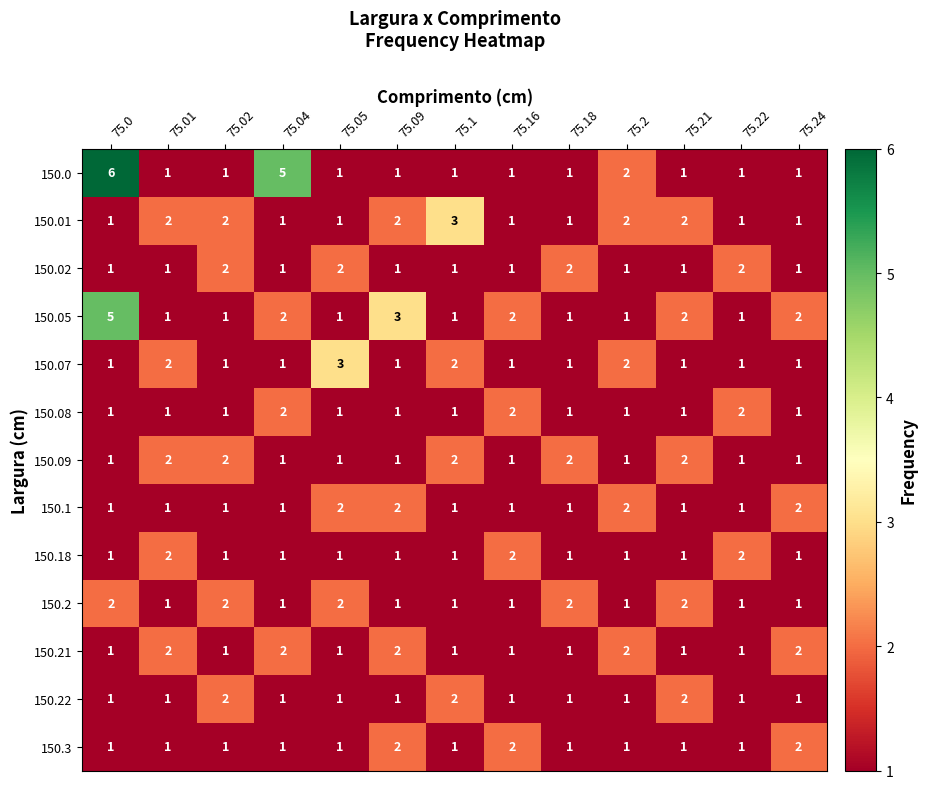

Is it true that 150.07 equals 1 at 75.0?

True